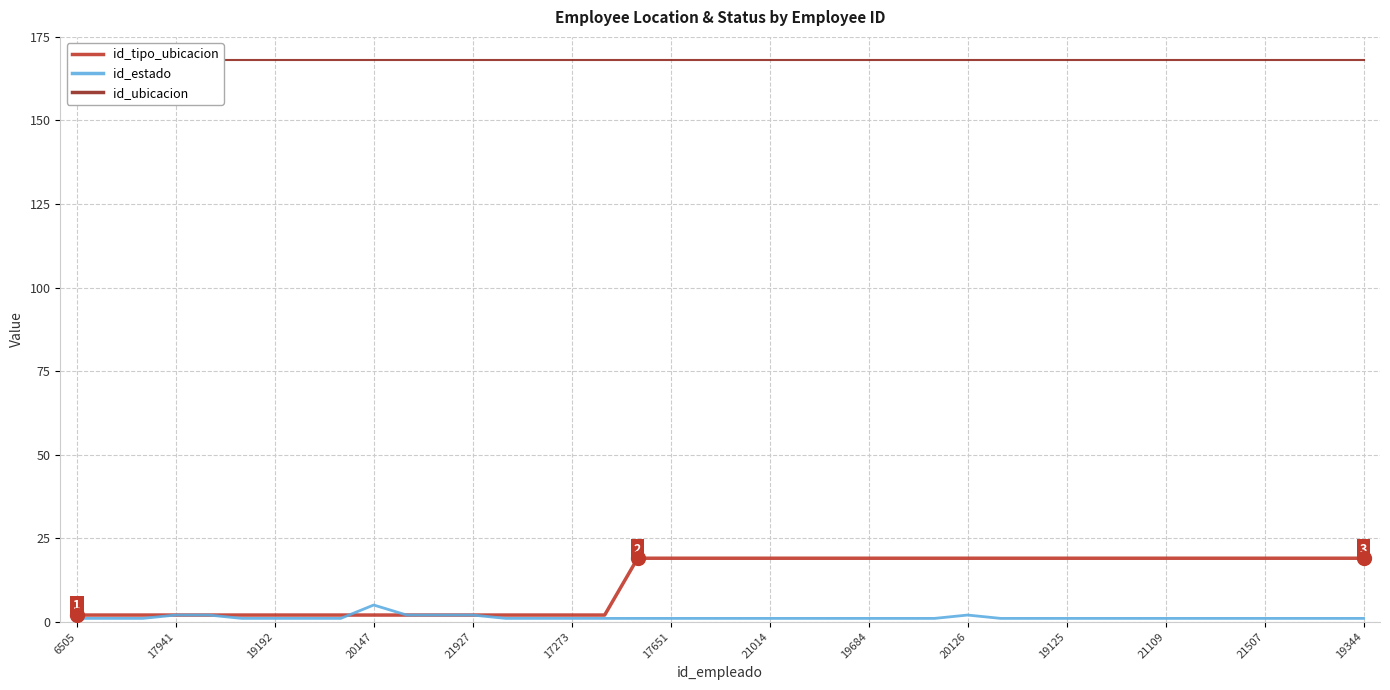

What is the total value across all series at 19?

188